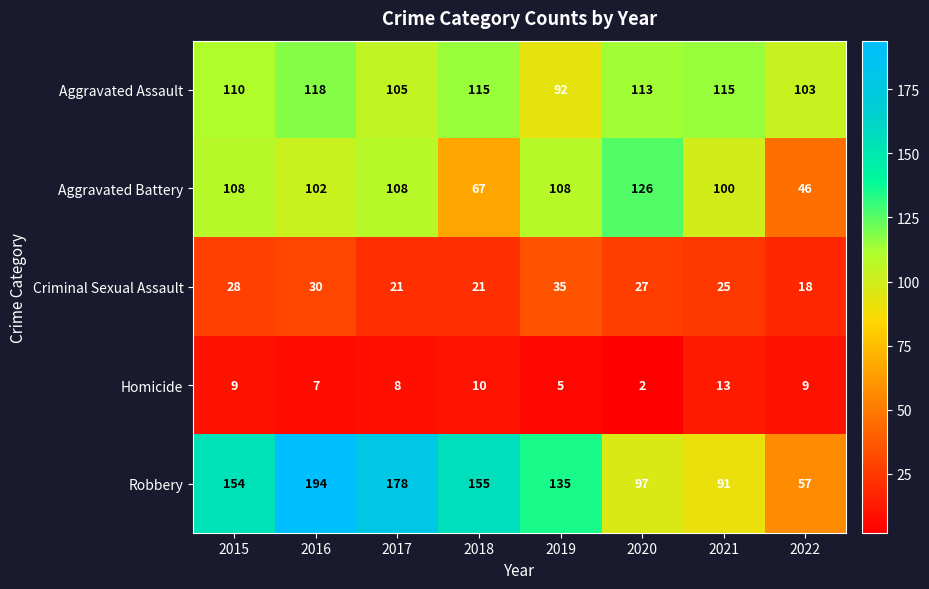

How many series are shown in this chart?

5